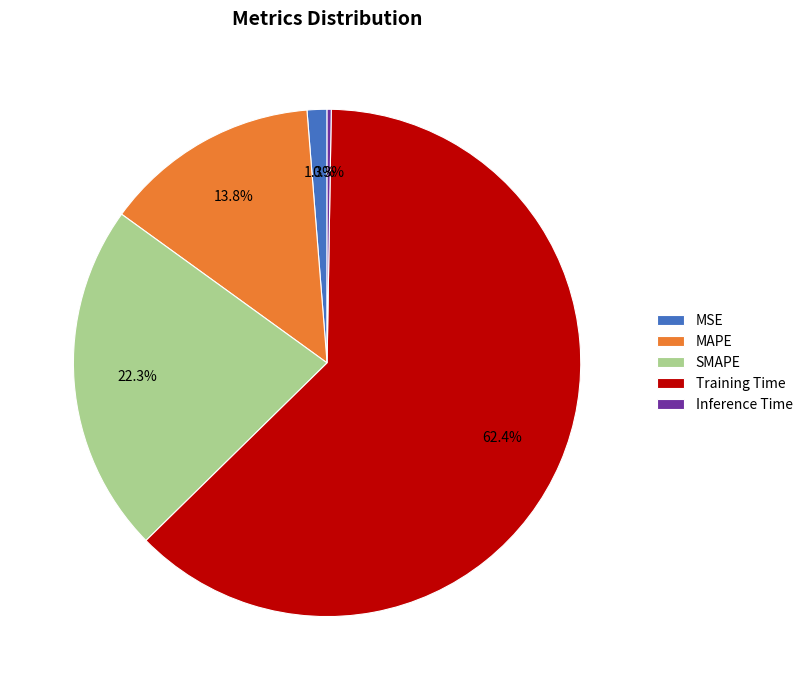

Between MSE and SMAPE, which is larger?

SMAPE